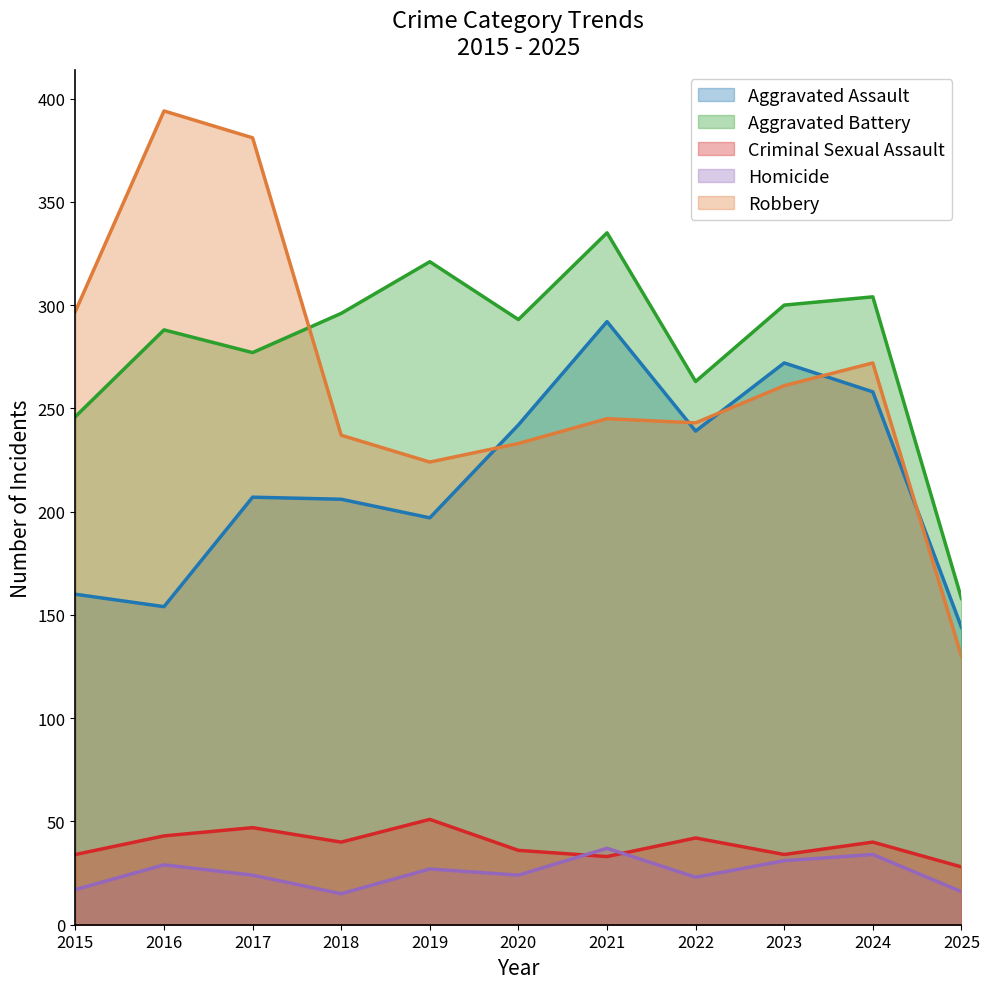

Reading left to right, list all the values displayed in this chart.

Aggravated Assault: 2015=160	2016=154	2017=207	2018=206	2019=197	2020=242	2021=292	2022=239	2023=272	2024=258	2025=144
Aggravated Battery: 2015=246	2016=288	2017=277	2018=296	2019=321	2020=293	2021=335	2022=263	2023=300	2024=304	2025=158
Criminal Sexual Assault: 2015=34	2016=43	2017=47	2018=40	2019=51	2020=36	2021=33	2022=42	2023=34	2024=40	2025=28
Homicide: 2015=17	2016=29	2017=24	2018=15	2019=27	2020=24	2021=37	2022=23	2023=31	2024=34	2025=16
Robbery: 2015=297	2016=394	2017=381	2018=237	2019=224	2020=233	2021=245	2022=243	2023=261	2024=272	2025=130